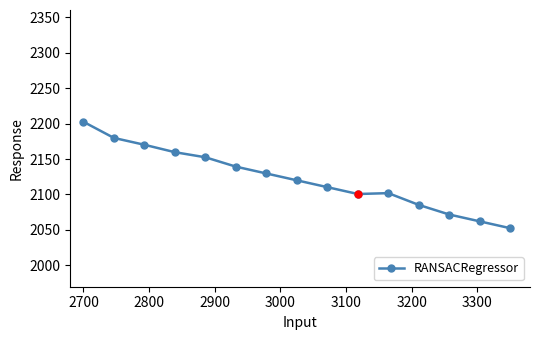

What is the value of the 3rd point from the left?

2170.1